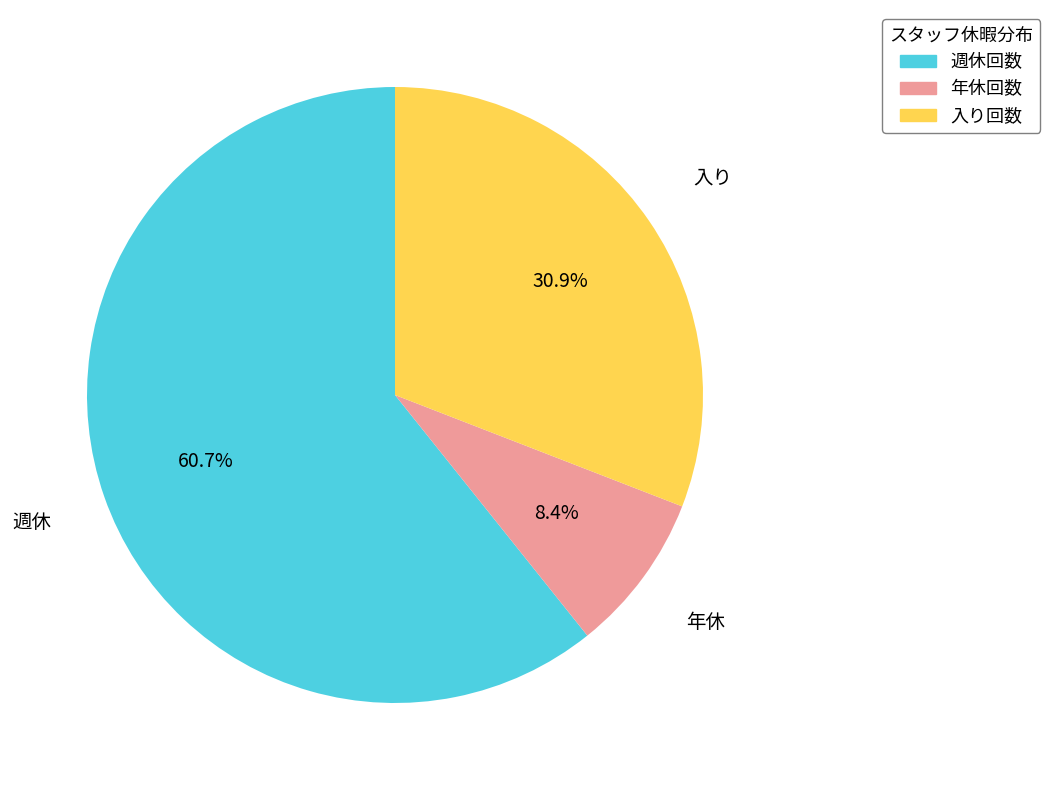

What is the ratio of the value at 入り回数 to the value at 週休回数?

0.5